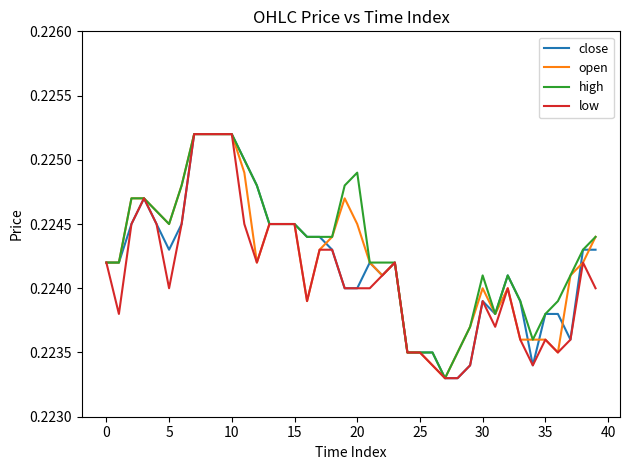

What are all the series names shown in the legend?

close, open, high, low